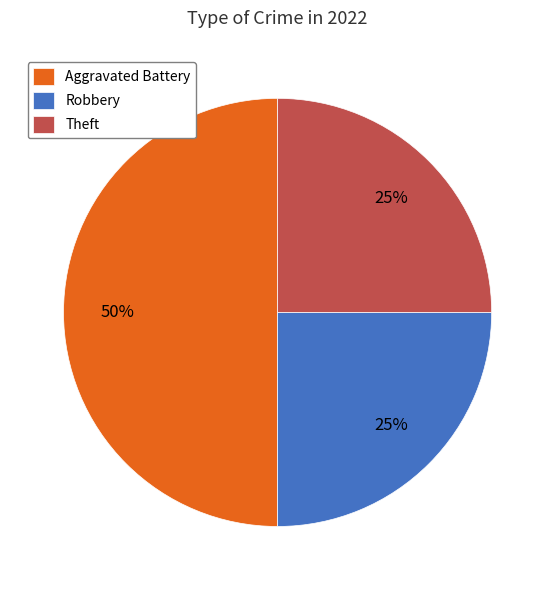

Does Robbery account for over 50% of the chart?

No